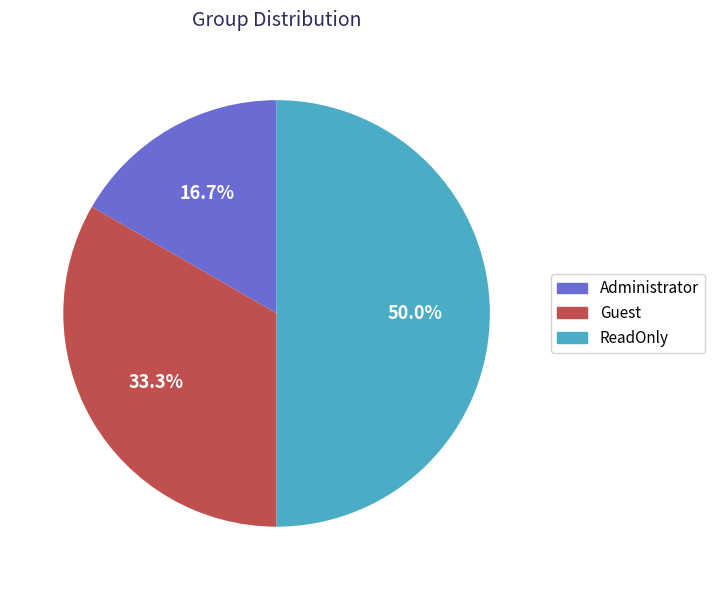

Is it true that ReadOnly is 50% of the pie?

True